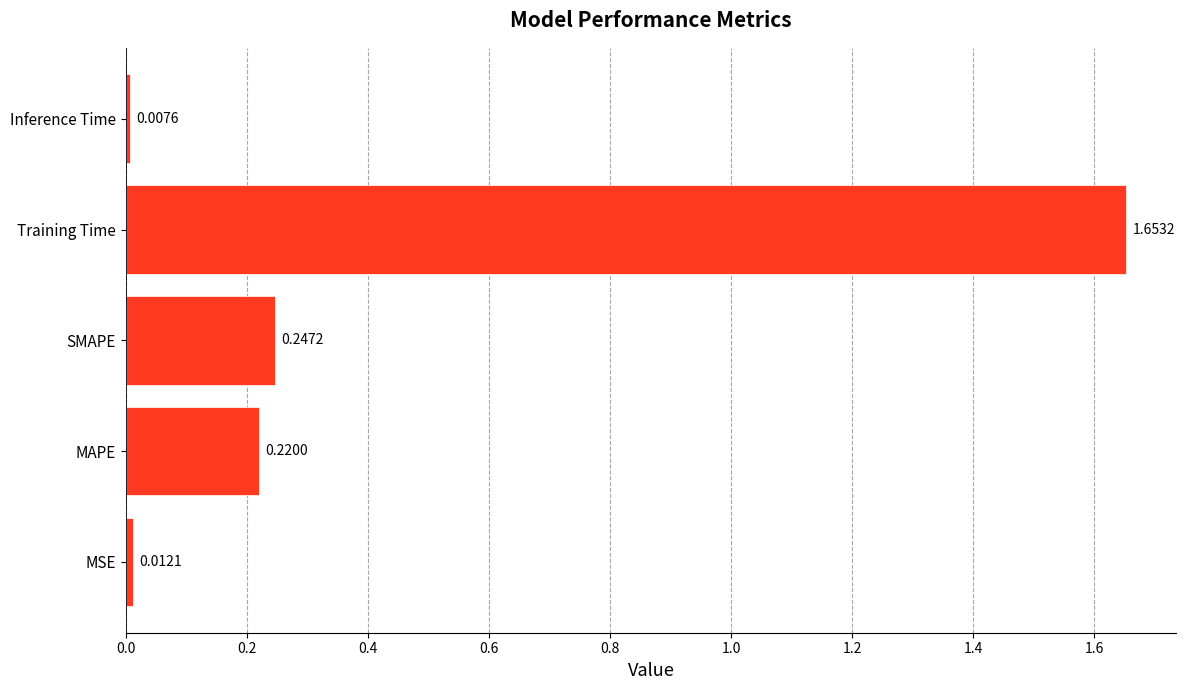

How many bars are there in total?

5